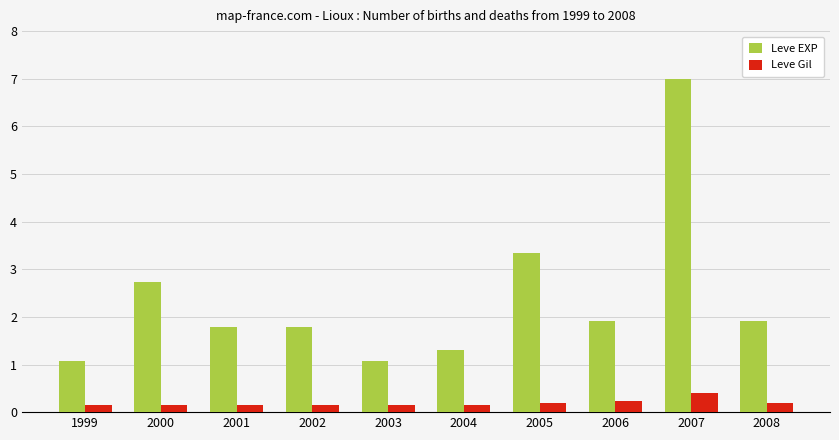

What is the value of the Leve Gil bar at the 3rd from the left?

0.2